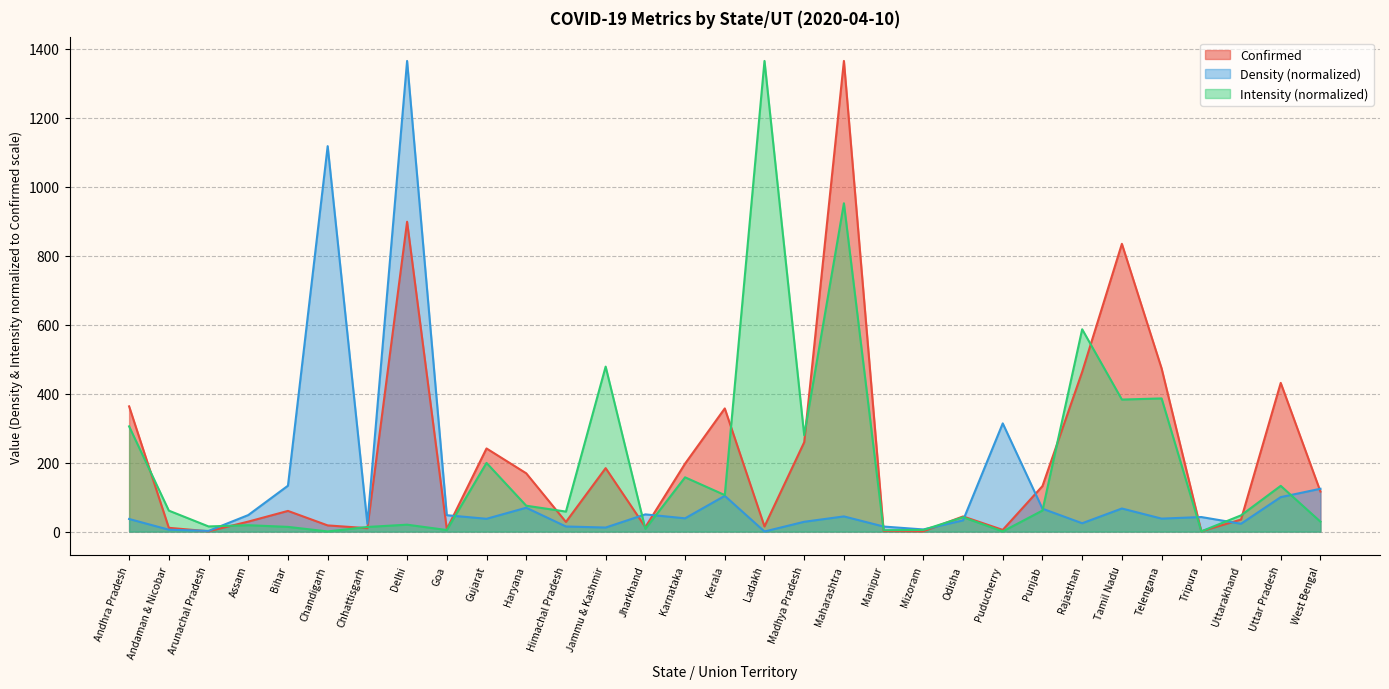

Is it true that Confirmed equals 137.9 at Madhya Pradesh?

False